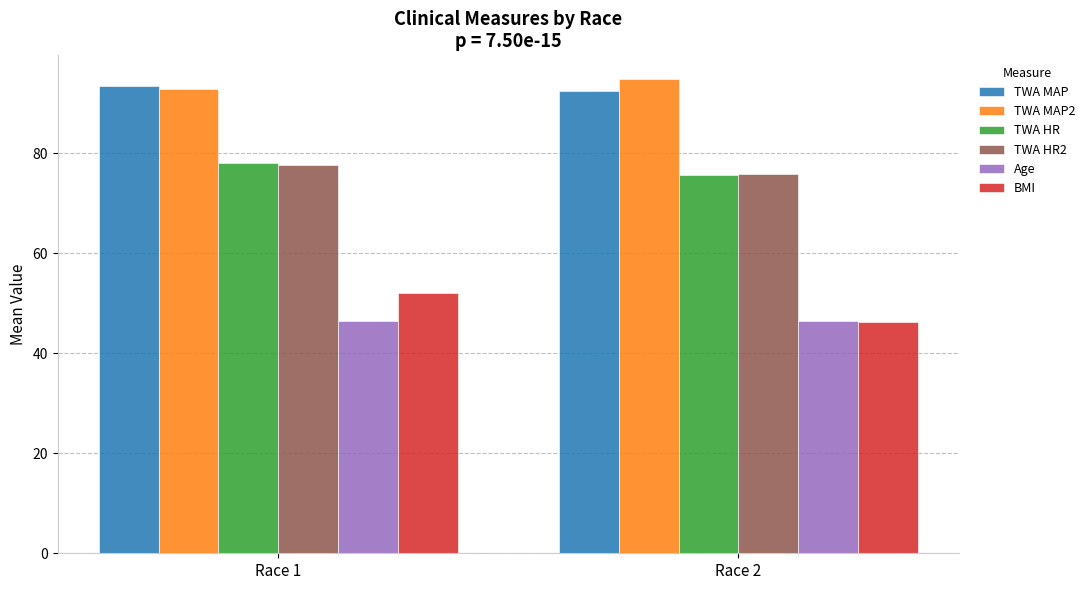

What is the difference between the maximum and minimum values in the TWA HR2 series?

1.9